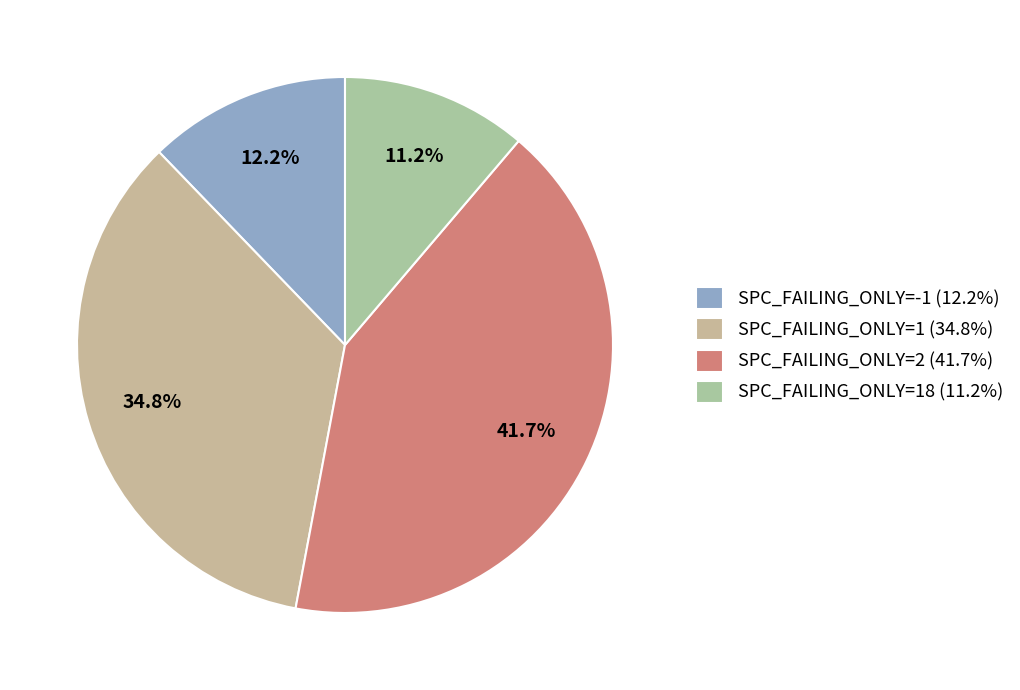

Which slice is the largest?

SPC_FAILING_ONLY=2 (41.7%)